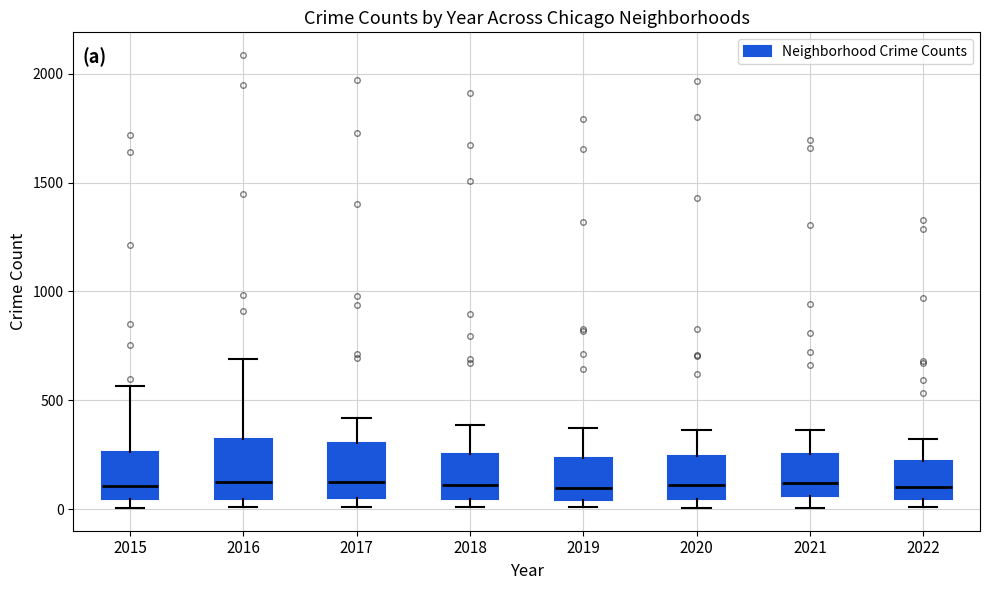

Reading left to right, read every box against the y-axis: the position of its median line, the range the box covers, and the ends of its whiskers. The values are not printed on the chart, so give them approximately, as read against the axis.

2015: median 100, box 50 to 250, whiskers 0 to 550
2016: median 150, box 50 to 300, whiskers 0 to 700
2017: median 100, box 50 to 300, whiskers 0 to 400
2018: median 100, box 50 to 250, whiskers 0 to 400
2019: median 100, box 50 to 250, whiskers 0 to 400
2020: median 100, box 50 to 250, whiskers 0 to 350
2021: median 100, box 50 to 250, whiskers 0 to 350
2022: median 100, box 50 to 200, whiskers 0 to 300